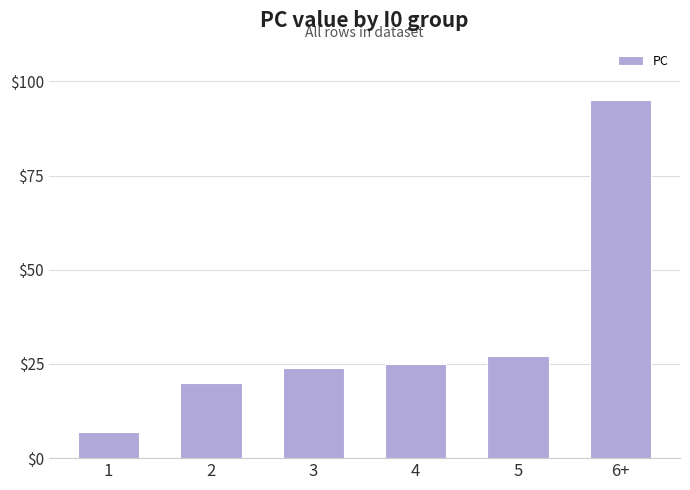

Rank the categories by value from lowest to highest.

1, 2, 3, 4, 5, 6+